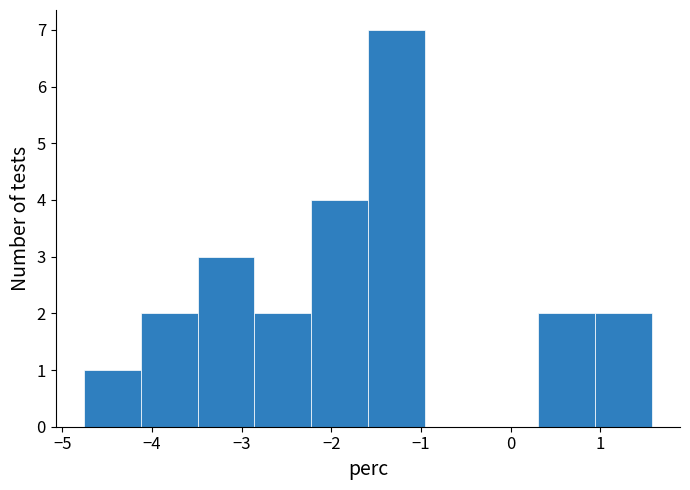

Reading left to right, transcribe this chart: for each bar, give the range it covers on the x-axis and its height. Neither the bar edges nor the heights are printed on the chart, so give them approximately, as read against the axes.

-4.8 to -4.1: 1
-4.1 to -3.5: 2
-3.5 to -2.9: 3
-2.9 to -2.2: 2
-2.2 to -1.6: 4
-1.6 to -1.0: 7
-1.0 to -0.3: 0
-0.3 to 0.3: 0
0.3 to 0.9: 2
0.9 to 1.6: 2